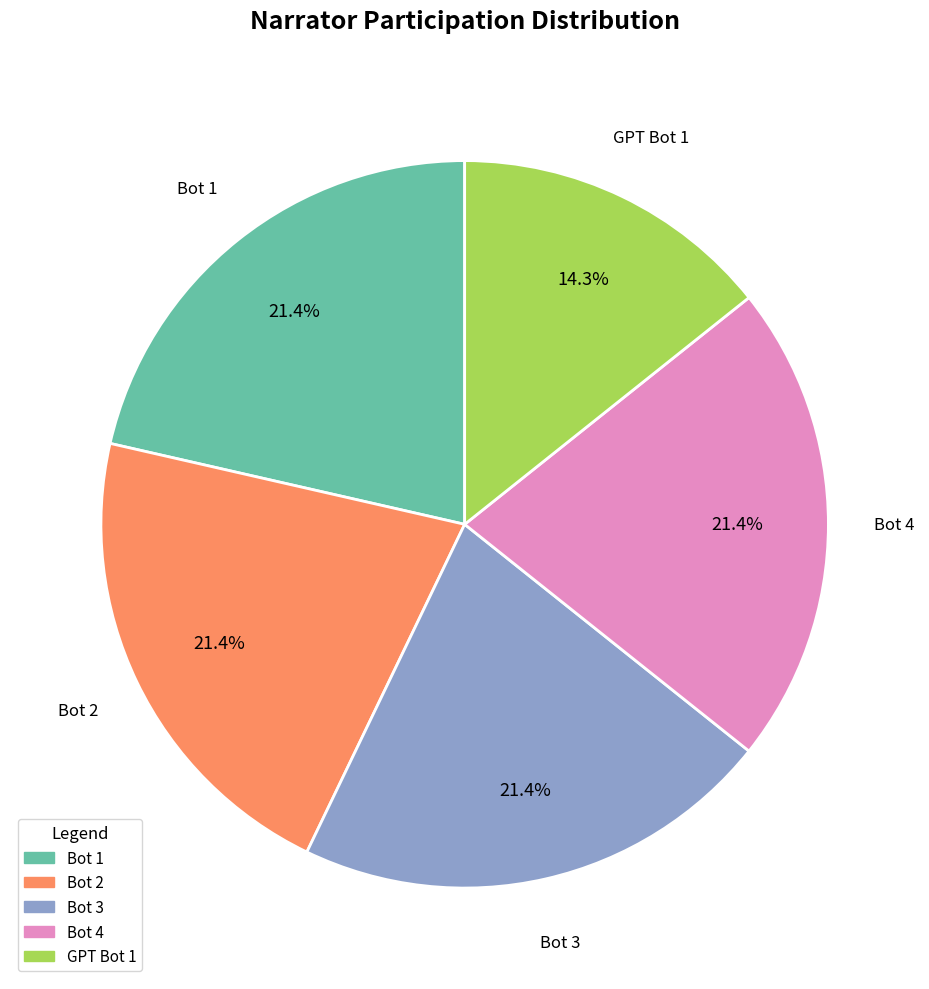

Which has a higher value, GPT Bot 1 or Bot 1?

Bot 1